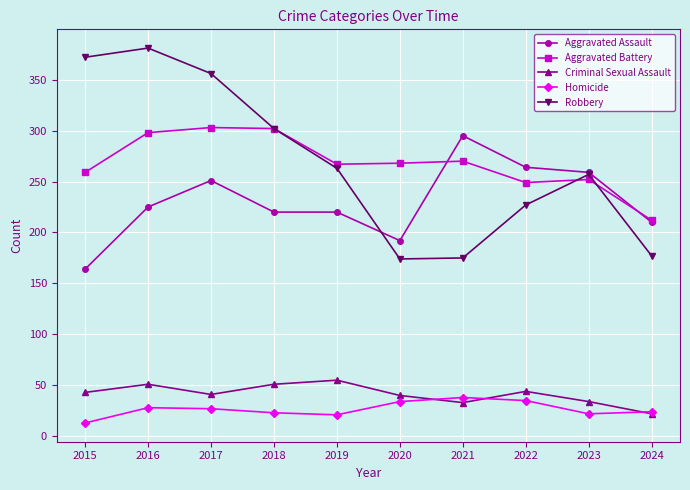

What is the difference between the second highest and minimum values in the Robbery series?

198